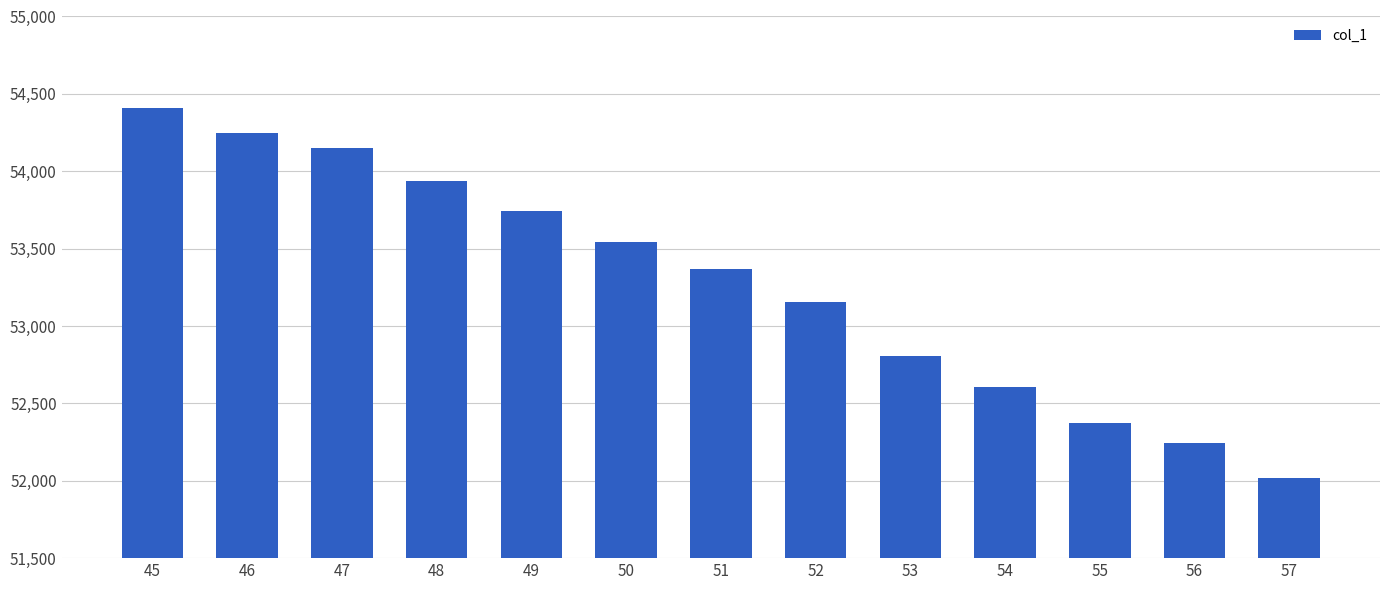

What is the approximate value at 51?

53367.9